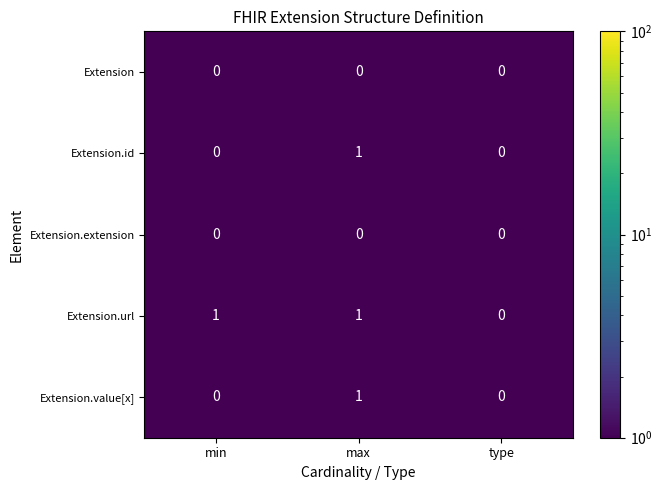

The value of Extension at min is 0. True or false?

True